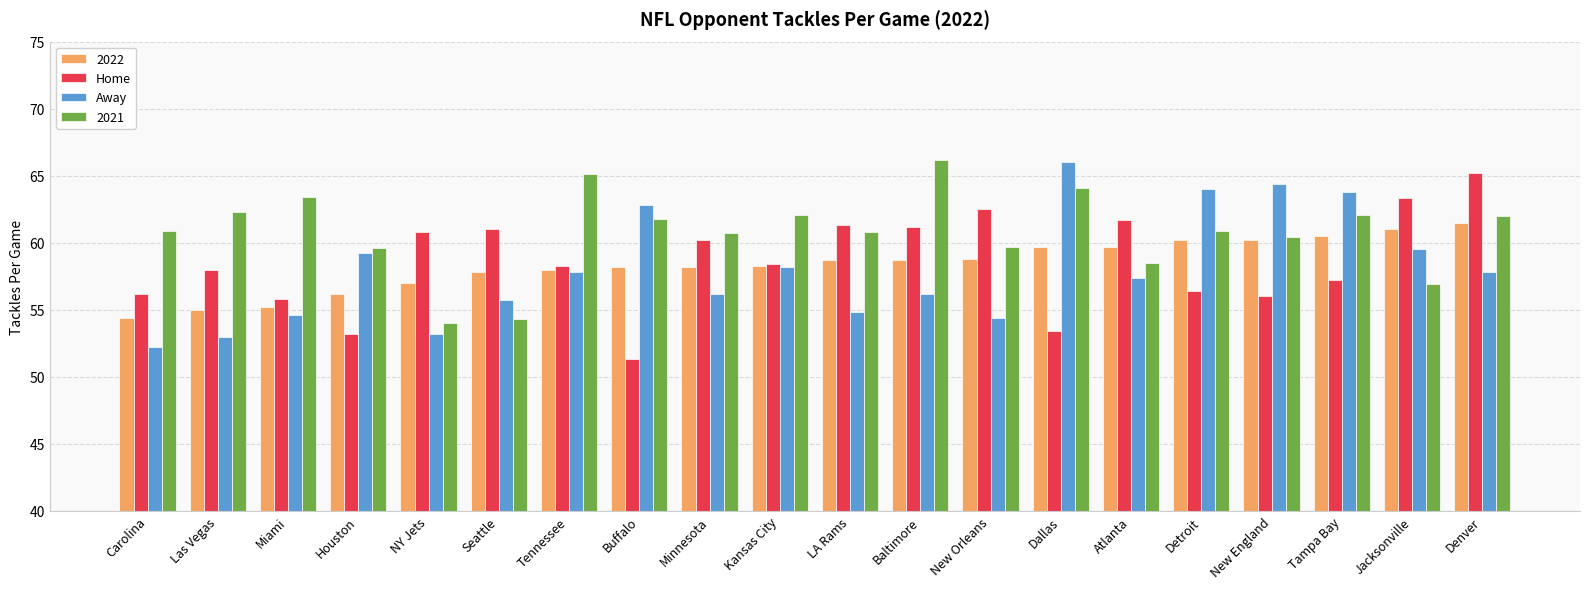

At which category is the sum across all series the highest?

Denver